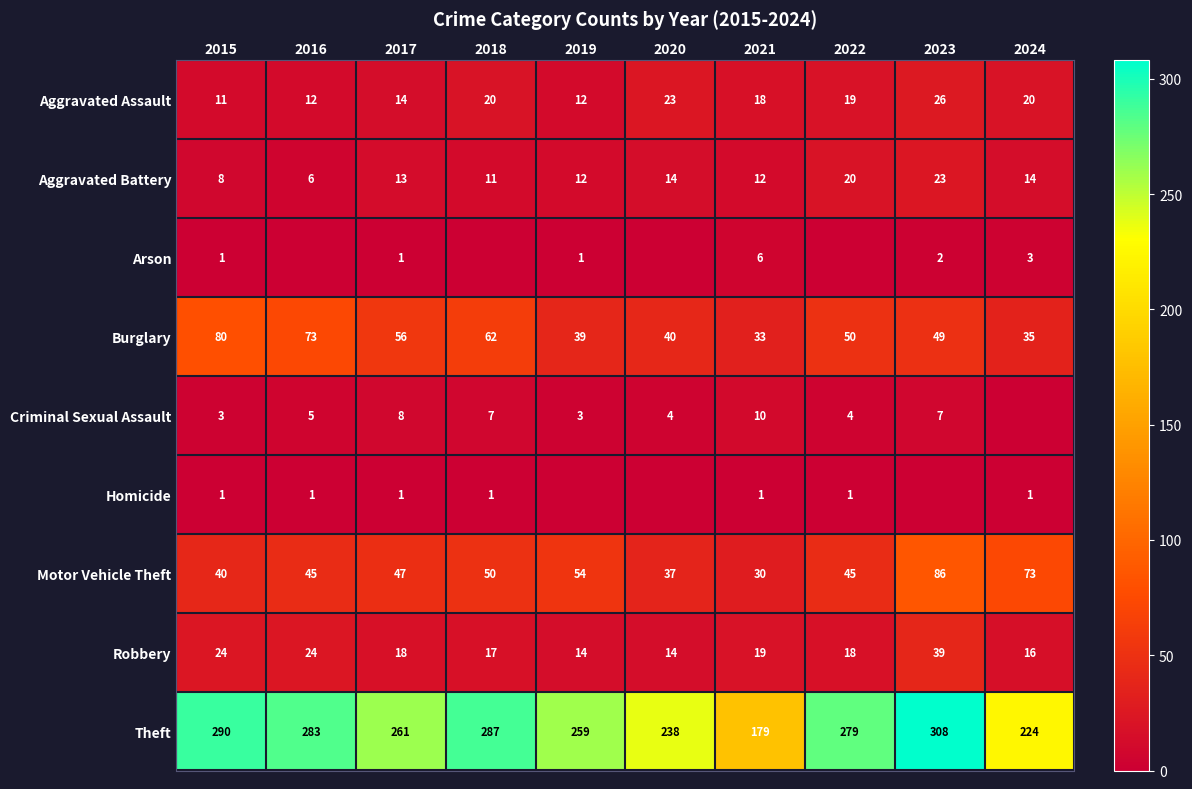

How many data points does each series have?

10